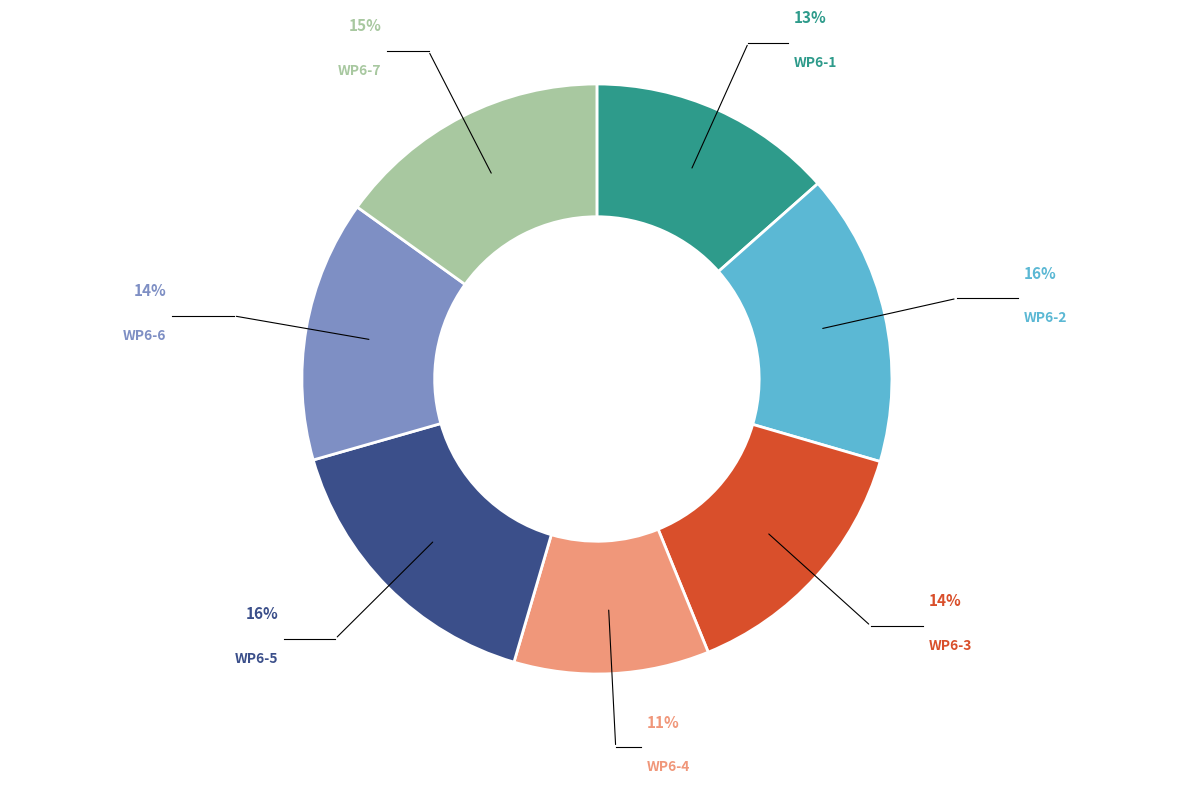

Which category has the smallest portion of the pie?

WP6-4